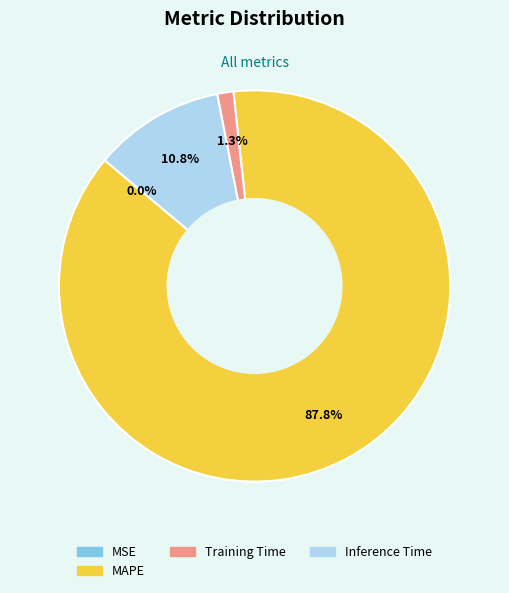

Does any single category account for the majority?

Yes